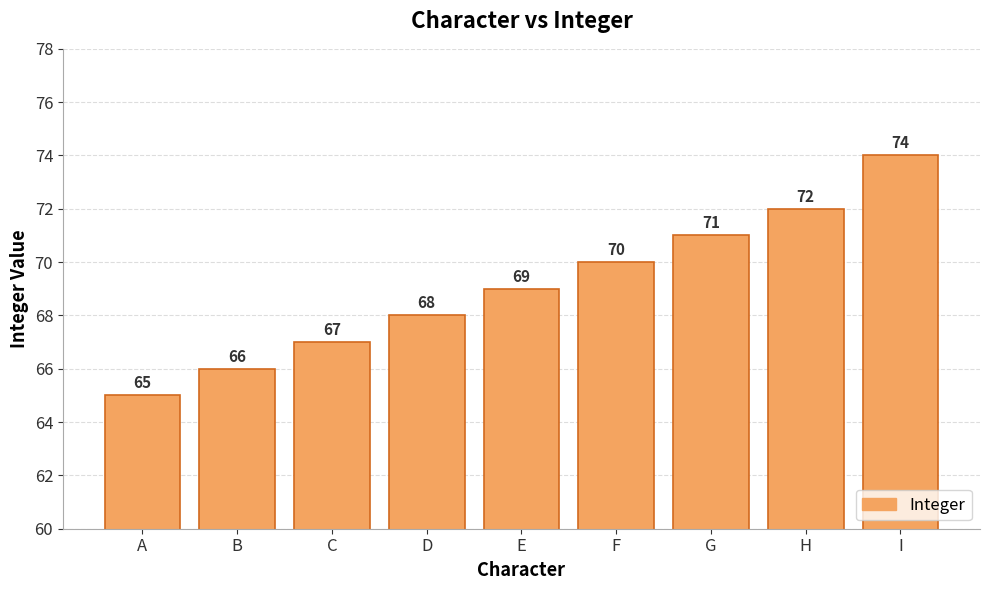

What is the smallest value displayed?

65